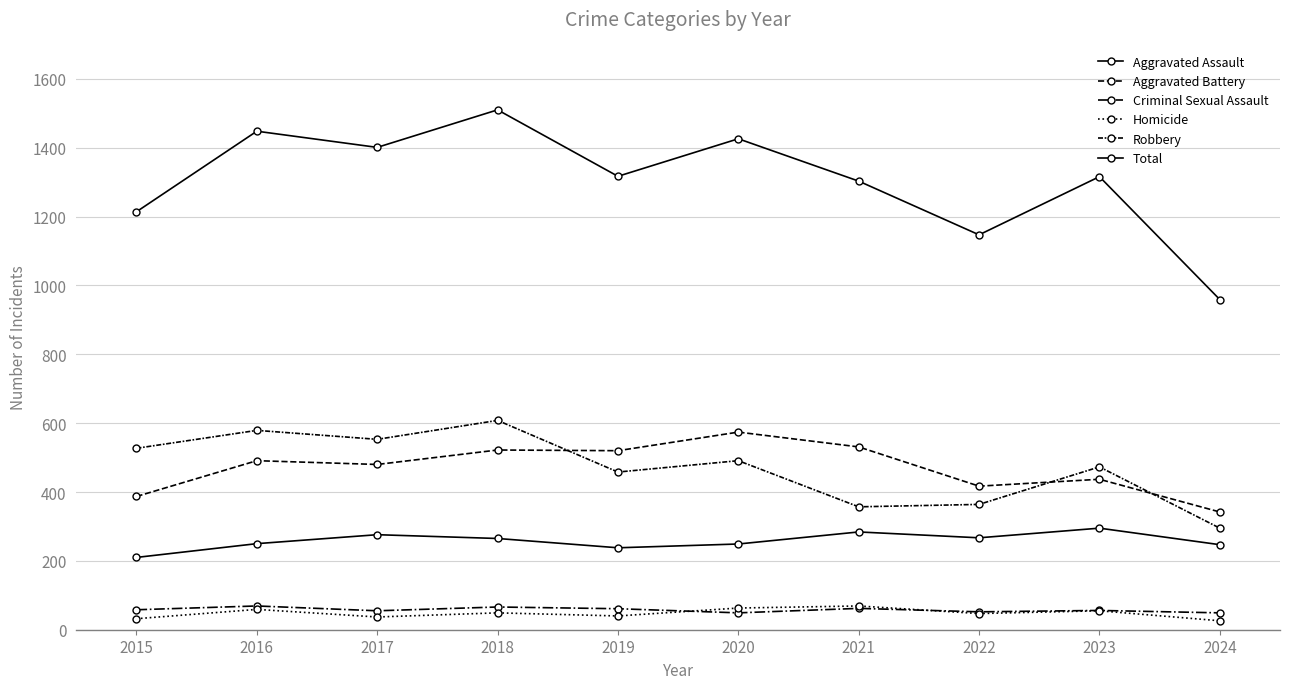

How many data points in Robbery are less than 491?

5